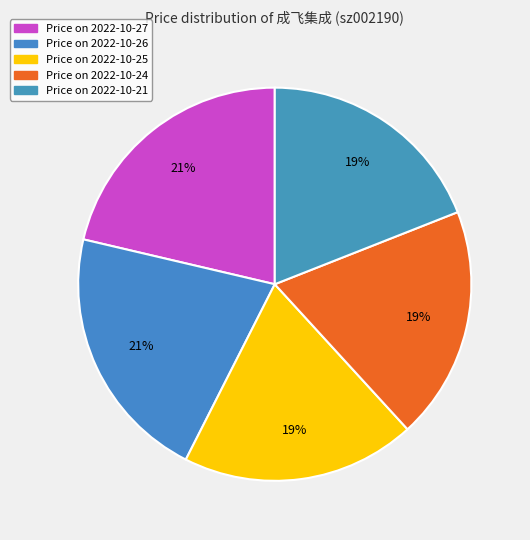

Does any single category account for the majority?

No